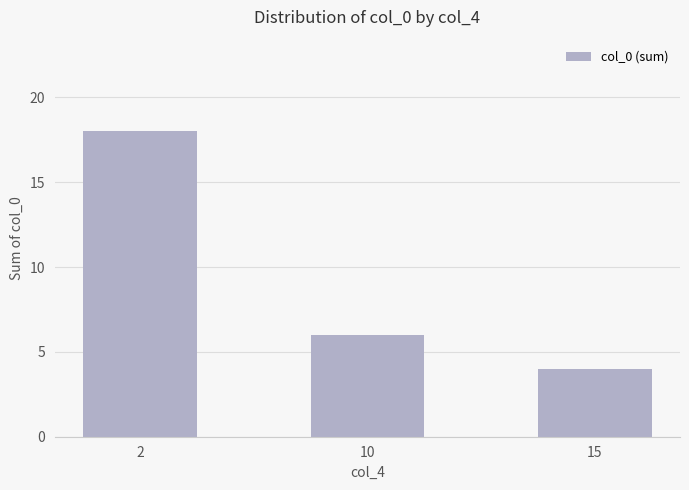

How many values are below 6?

1